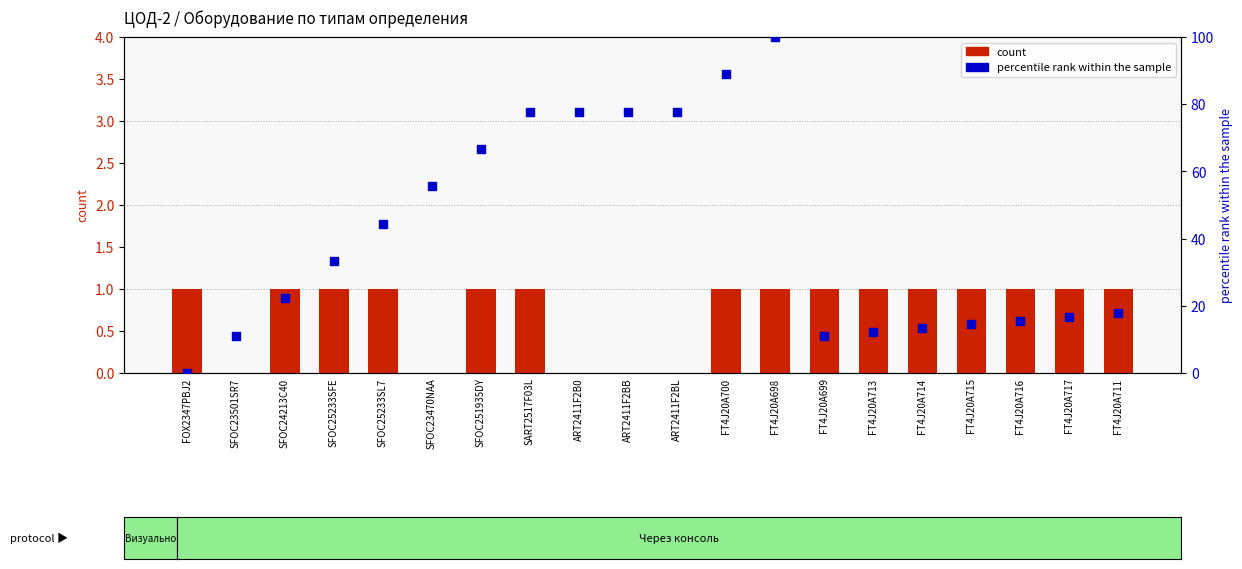

What are all the series names shown in the legend?

count, percentile rank within the sample